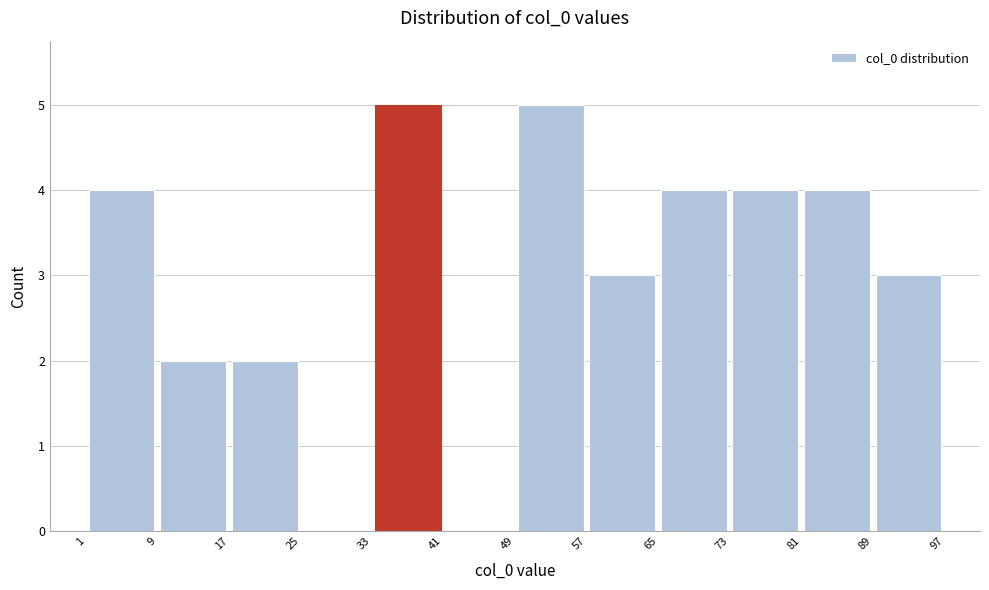

Reading left to right, transcribe this chart: for each bar, give the range it covers on the x-axis and its height. The values are not printed on the chart, so give them approximately, as read against the axis.

1 to 9: 4
9 to 17: 2
17 to 25: 2
25 to 33: 0
33 to 41: 5
41 to 49: 0
49 to 57: 5
57 to 65: 3
65 to 73: 4
73 to 81: 4
81 to 89: 4
89 to 97: 3